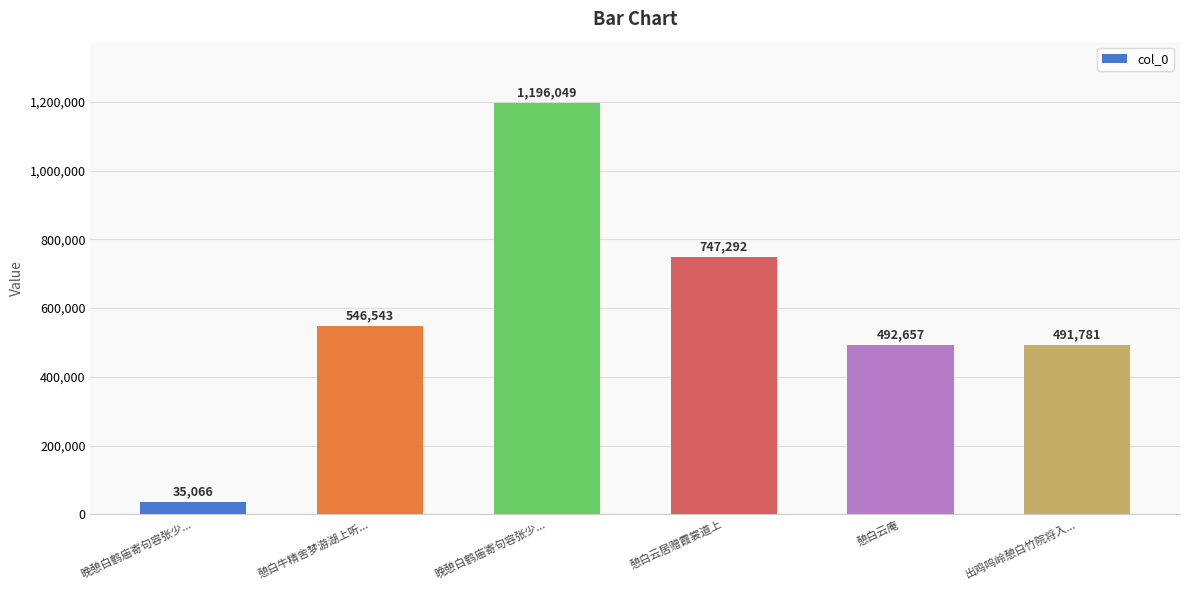

What is the difference between the maximum and minimum values?

1160983